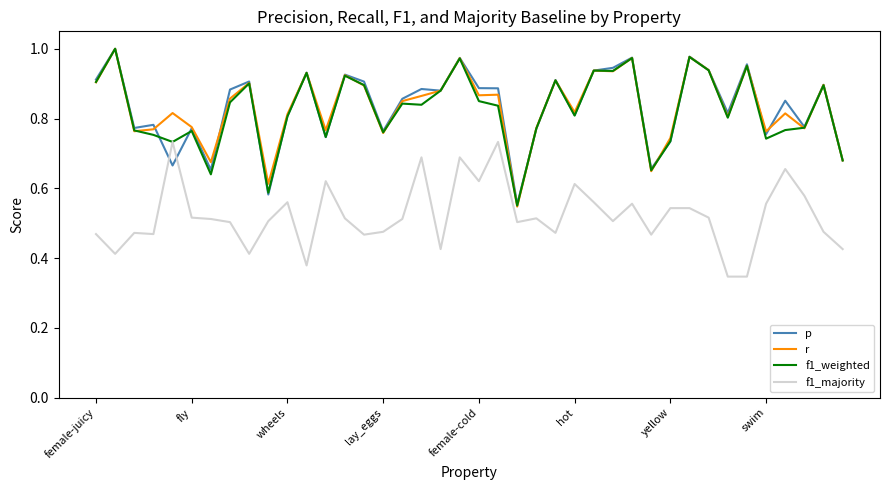

True or false: f1_majority and r cross at least once.

False